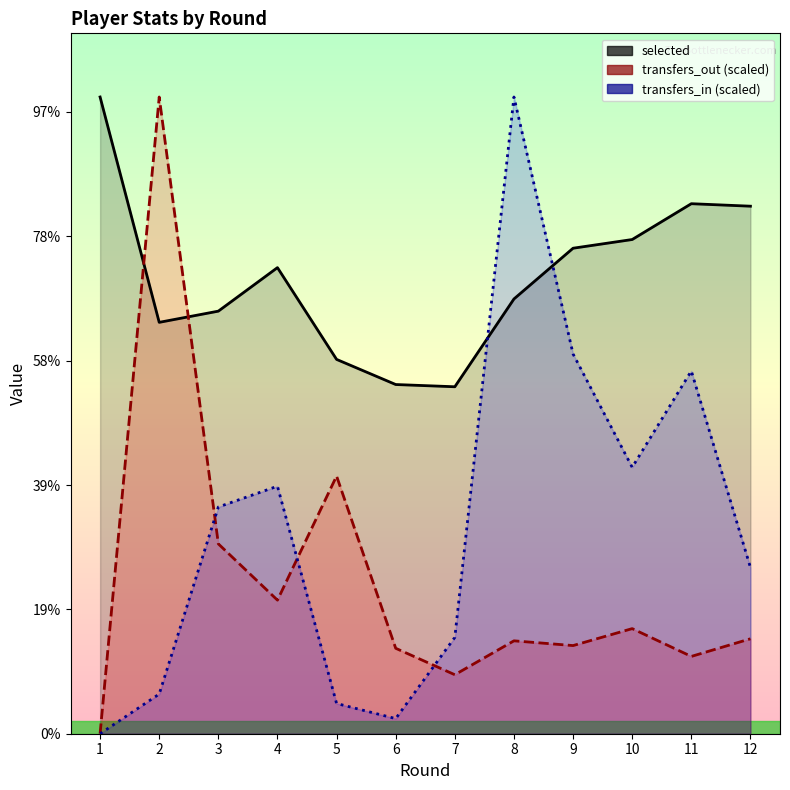

Reading left to right, extract all data points from this chart.

selected: 1=2560.0	2=1654.0	3=1699.0	4=1874.0	5=1505.0	6=1404.0	7=1395.0	8=1748.0	9=1952.0	10=1987.0	11=2131.0	12=2121.0
transfers_out: 1=0.0	2=2560.0	3=763.4	4=537.1	5=1036.0	6=343.5	7=237.2	8=373.5	9=354.4	10=422.6	11=310.8	12=381.7
transfers_in: 1=0.0	2=159.5	3=911.6	4=995.1	5=121.5	6=60.8	7=387.4	8=2560.0	9=1526.9	10=1071.1	11=1458.5	12=668.5